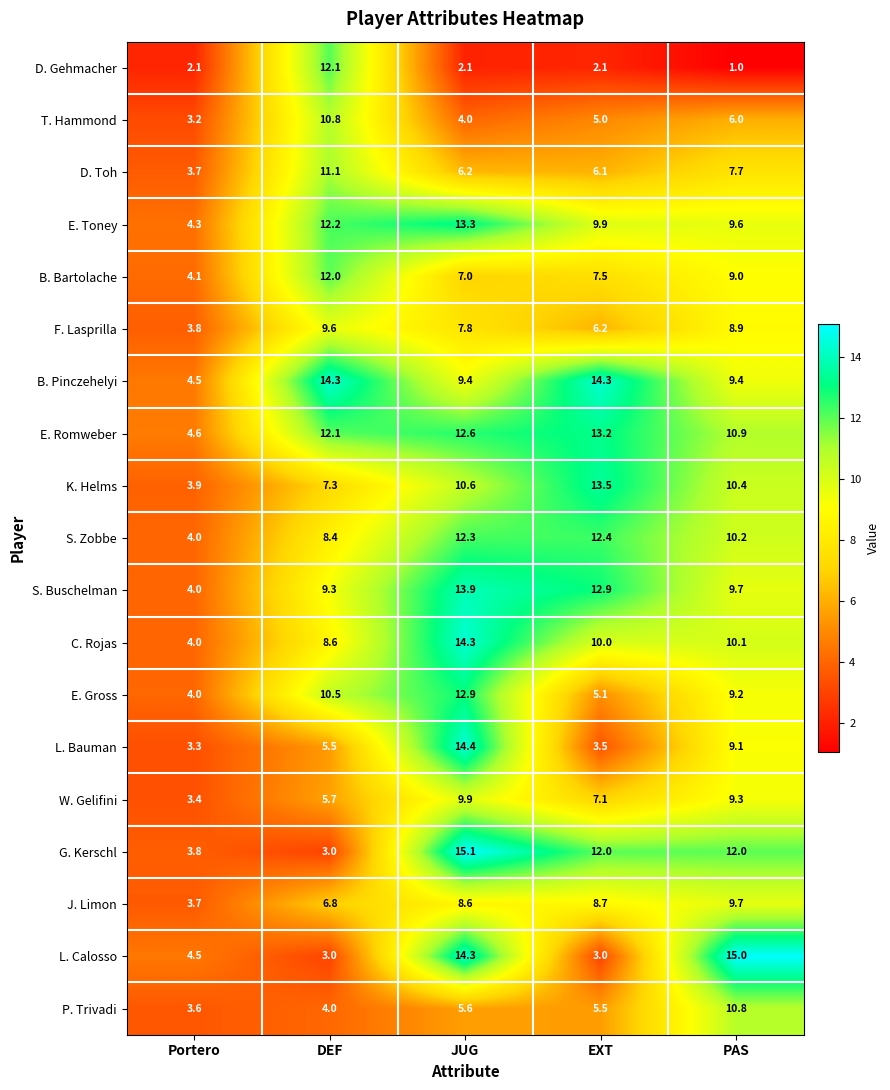

Rank the categories by P. Trivadi value from lowest to highest.

Portero, DEF, EXT, JUG, PAS